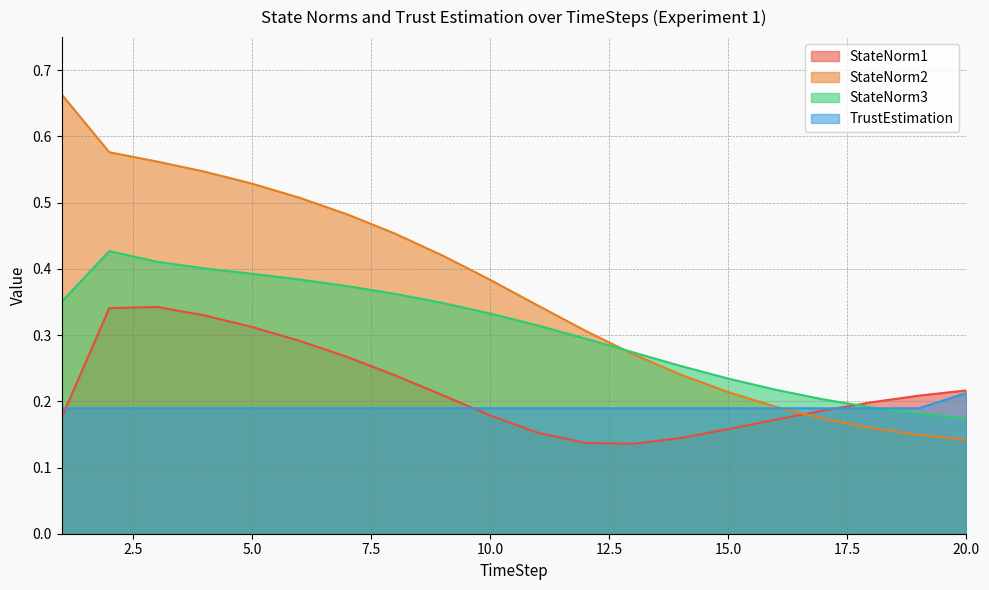

Reading left to right, extract all data points from this chart.

StateNorm1: 0.2	0.3	0.3	0.3	0.3	0.3	0.3	0.2	0.2	0.2	0.2	0.1	0.1	0.1	0.2	0.2	0.2	0.2	0.2	0.2
StateNorm2: 0.7	0.6	0.6	0.5	0.5	0.5	0.5	0.5	0.4	0.4	0.3	0.3	0.3	0.2	0.2	0.2	0.2	0.2	0.1	0.1
StateNorm3: 0.4	0.4	0.4	0.4	0.4	0.4	0.4	0.4	0.3	0.3	0.3	0.3	0.3	0.3	0.2	0.2	0.2	0.2	0.2	0.2
TrustEstimation: 0.2	0.2	0.2	0.2	0.2	0.2	0.2	0.2	0.2	0.2	0.2	0.2	0.2	0.2	0.2	0.2	0.2	0.2	0.2	0.2